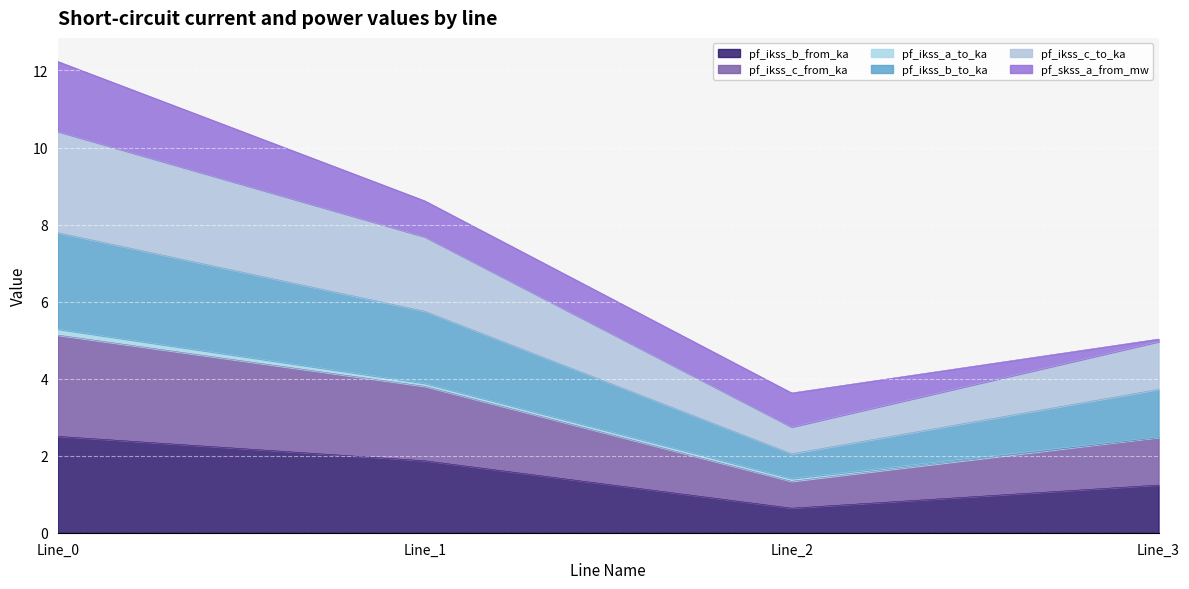

Which category has the highest value in the pf_ikss_b_from_ka series?

Line_0